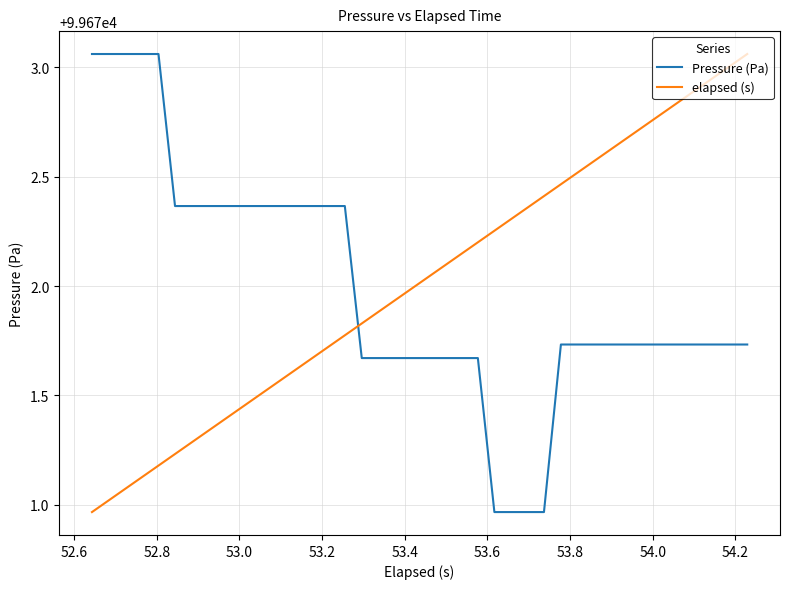

True or false: Pressure (Pa) and elapsed (s) cross at least once.

True